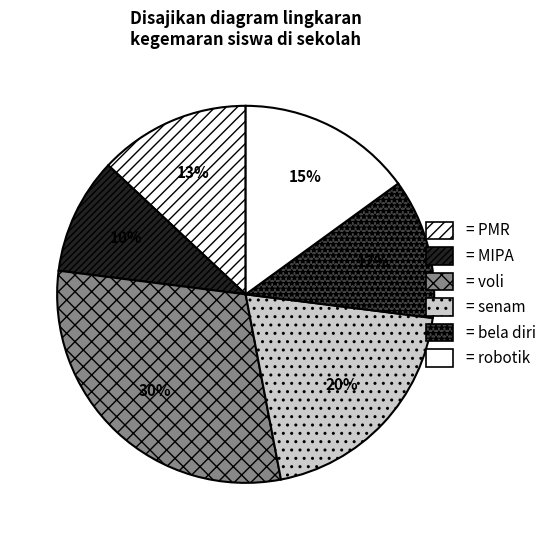

Count the number of slices in the pie.

6